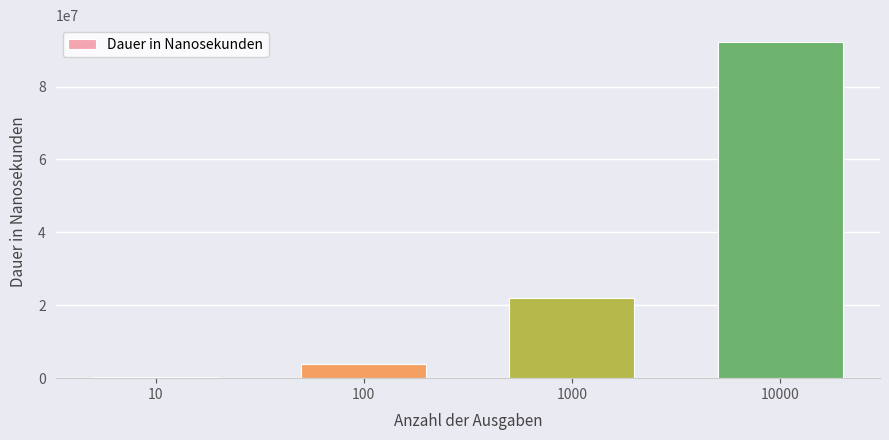

Count the number of data series in this chart.

1